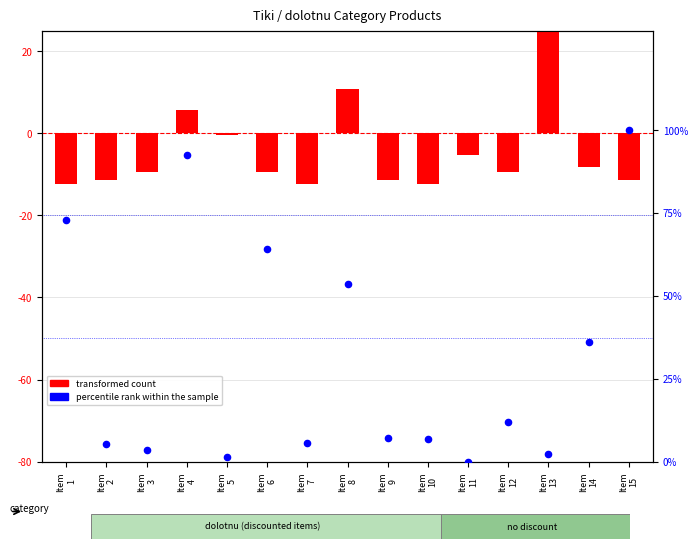

Which series reaches the minimum Y coordinate?

transformed count